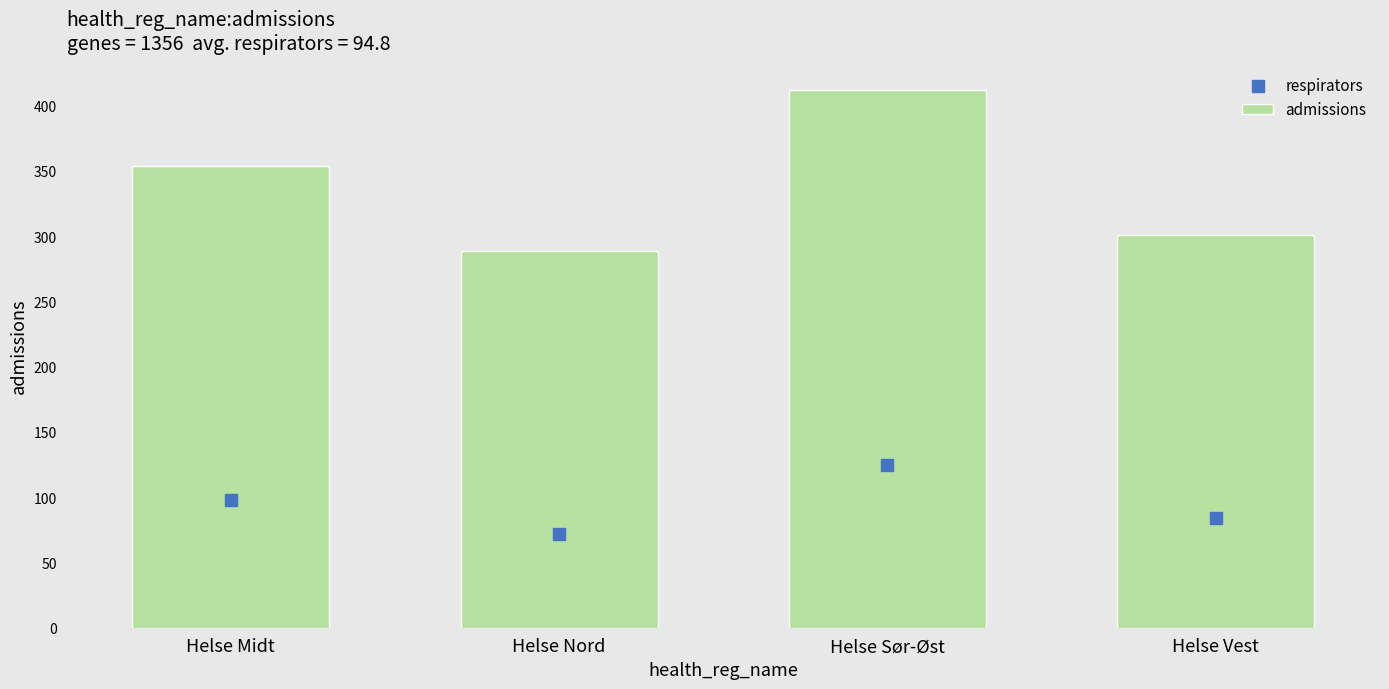

What is the total value across all series at Helse Midt?

452